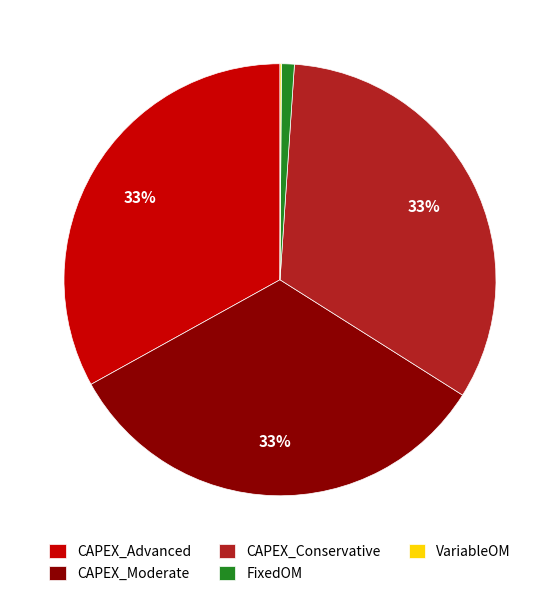

Which has a higher value, CAPEX_Conservative or FixedOM?

CAPEX_Conservative